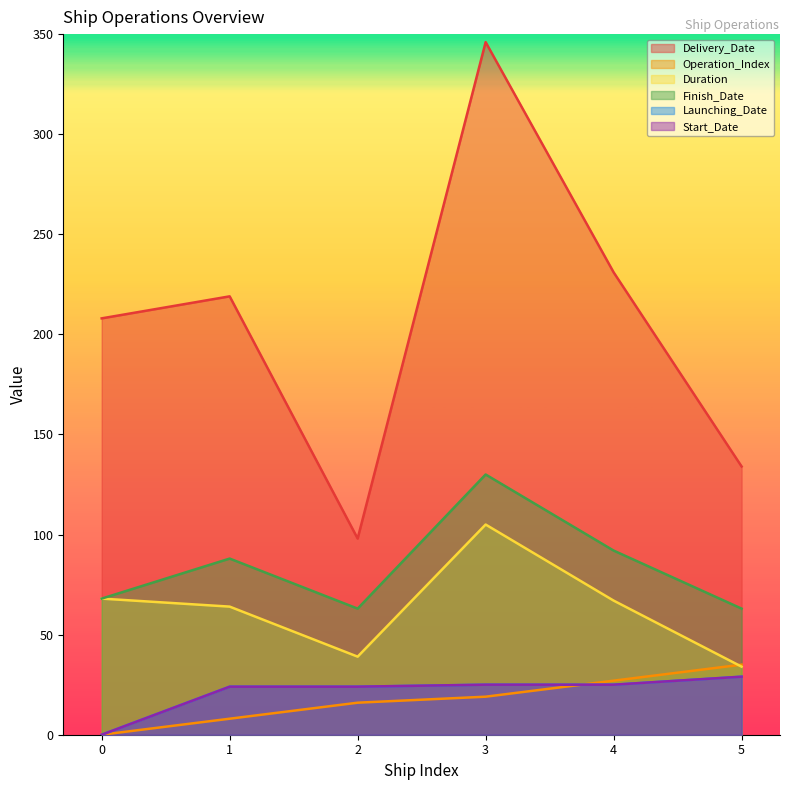

Reading left to right, list all the values displayed in this chart.

Delivery_Date: 208	219	98	346	231	134
Operation_Index: 0	8	16	19	27	35
Duration: 68	64	39	105	67	34
Finish_Date: 68	88	63	130	92	63
Launching_Date: 0	24	24	25	25	29
Start_Date: 0	24	24	25	25	29